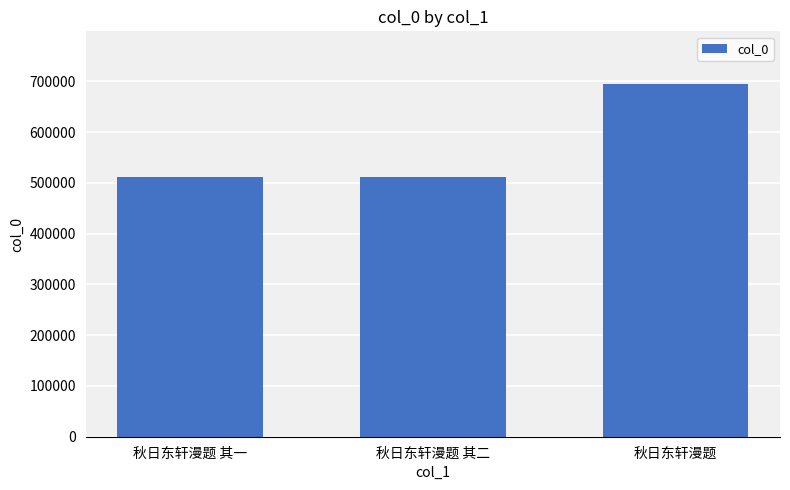

Where is the data nearest to the value 602978?

秋日东轩漫题 其二